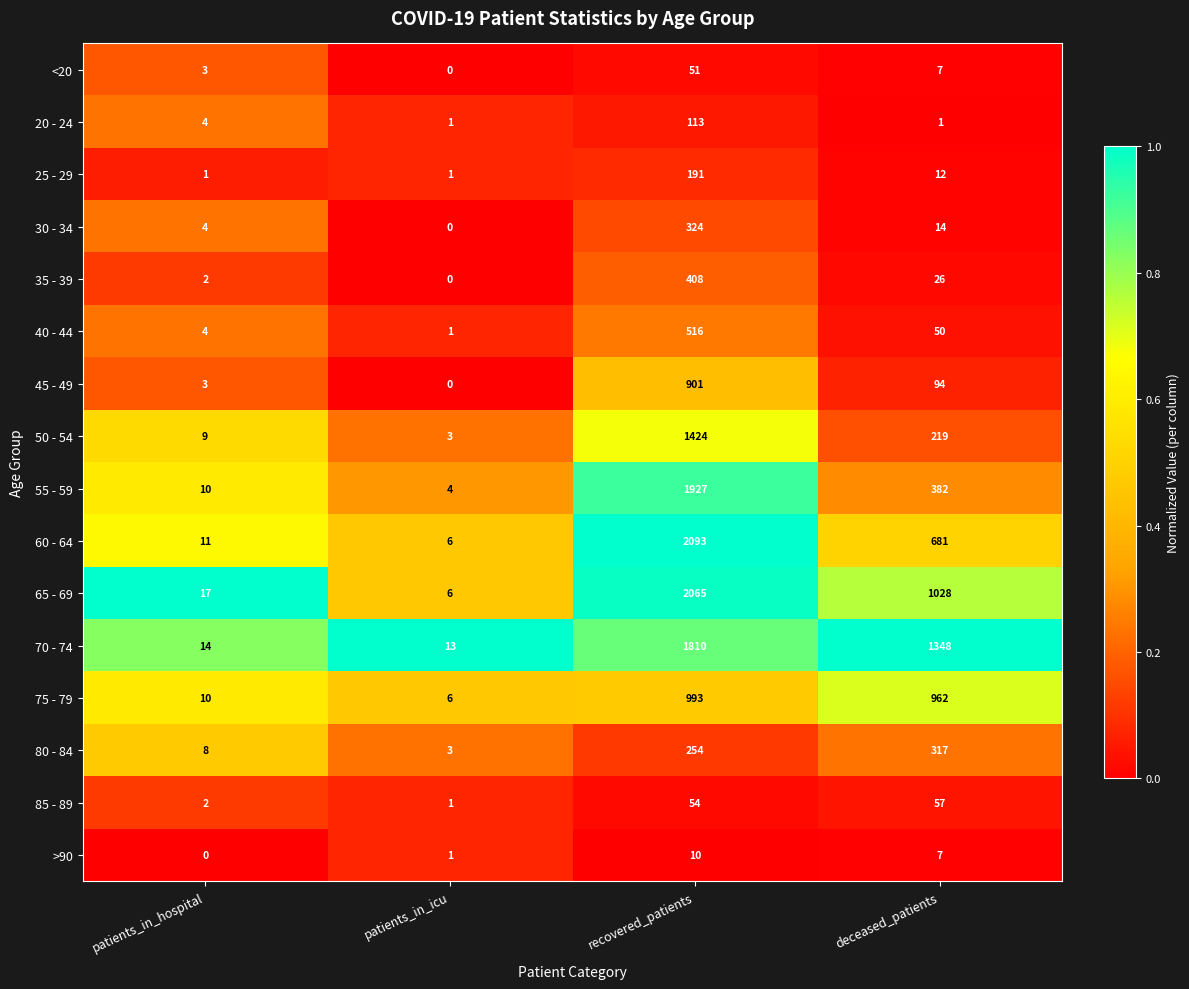

What is the spread (max minus min) of values at patients_in_hospital?

17